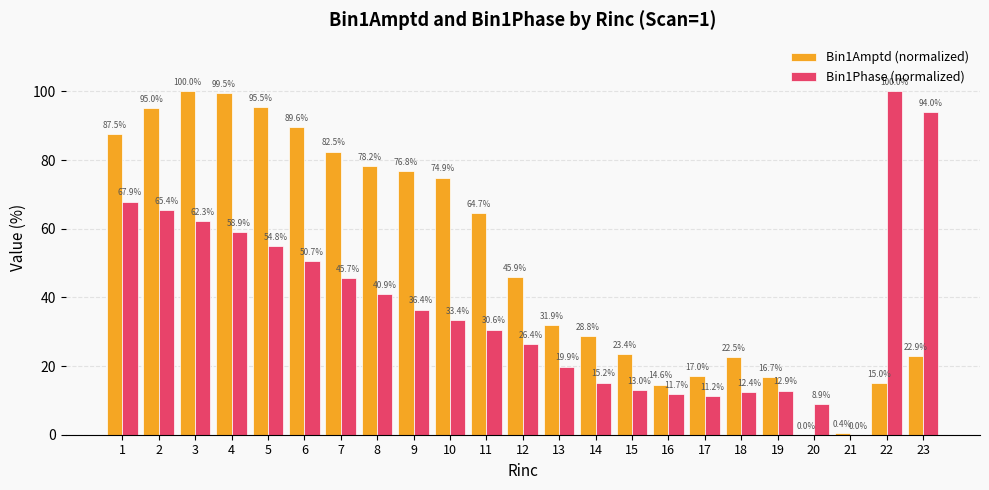

True or false: Bin1Amptd (normalized) has a value of 61.2 at 3.

False